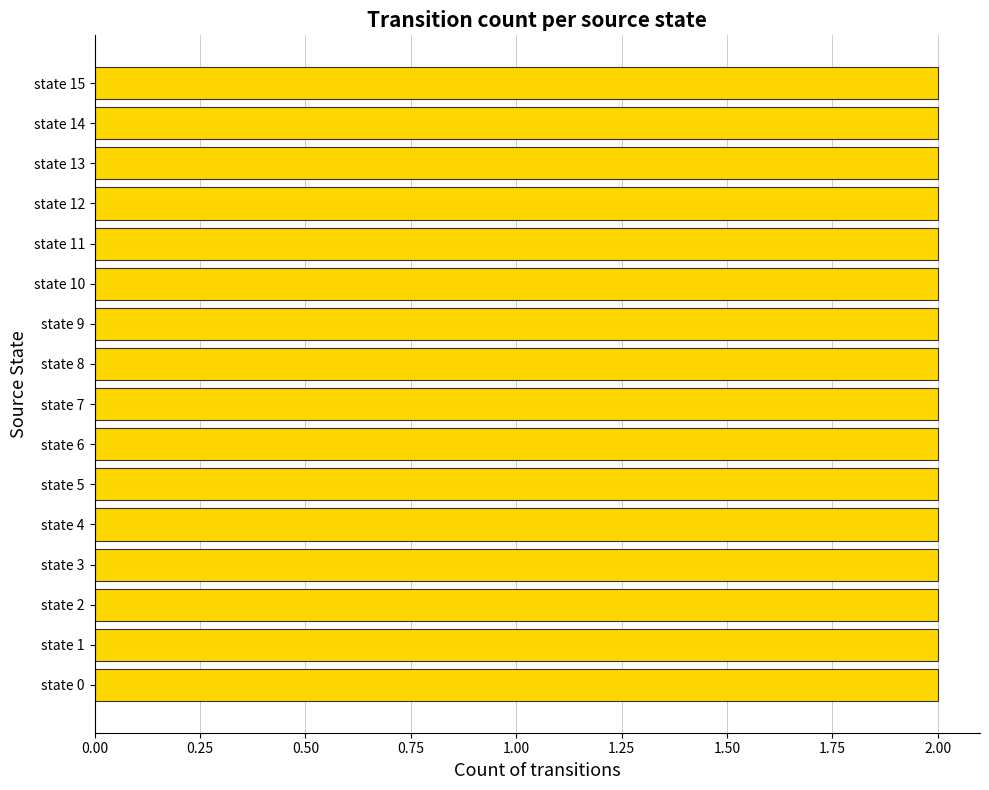

At which label is the value closest to 16?

state 1